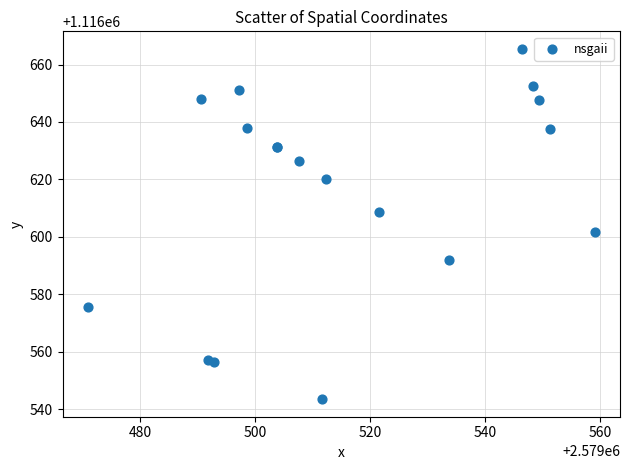

What Y value in the scatter plot is closest to 1116604?

1116601.6